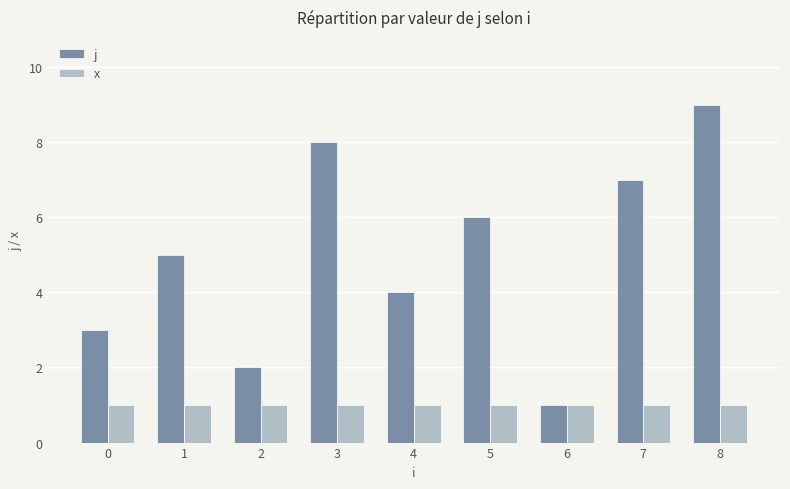

What is the total value across all series at 8?

10